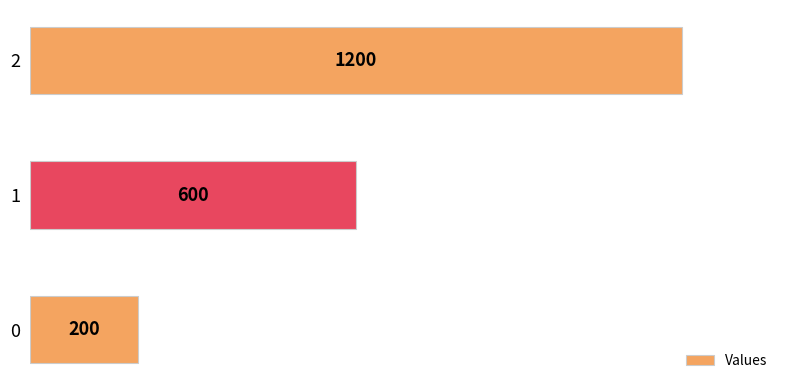

Are the bars horizontal?

Yes